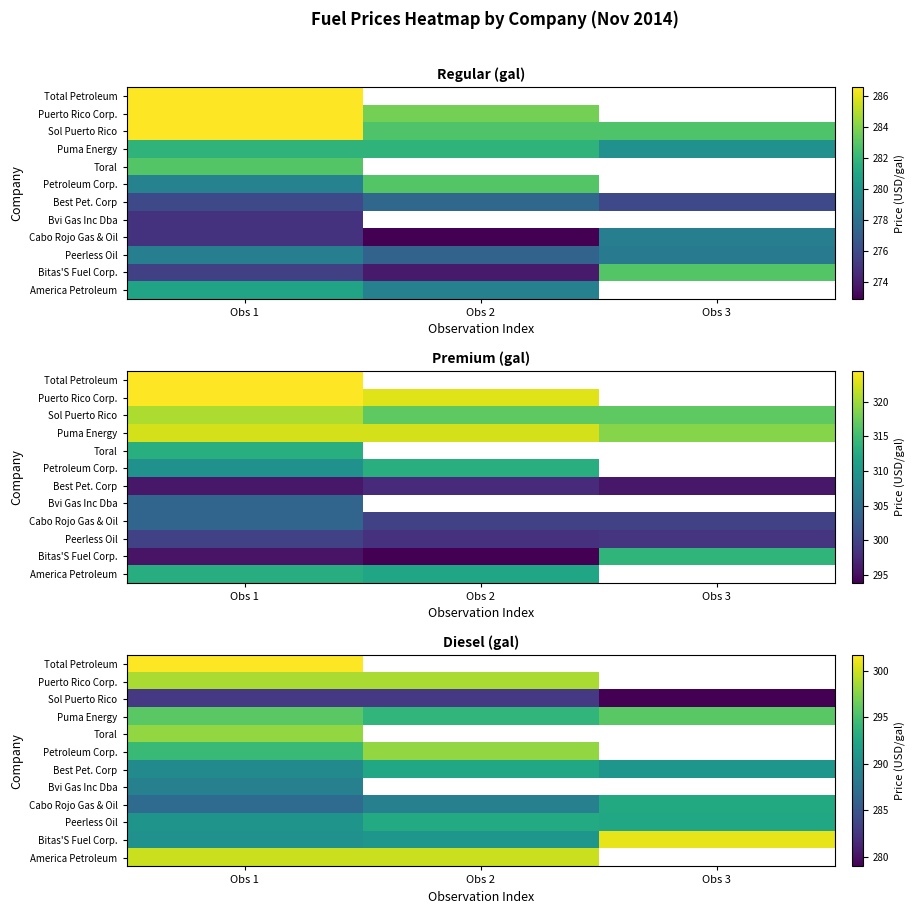

What is the difference between the maximum and minimum values in the Best Pet. Corp series?

2.6